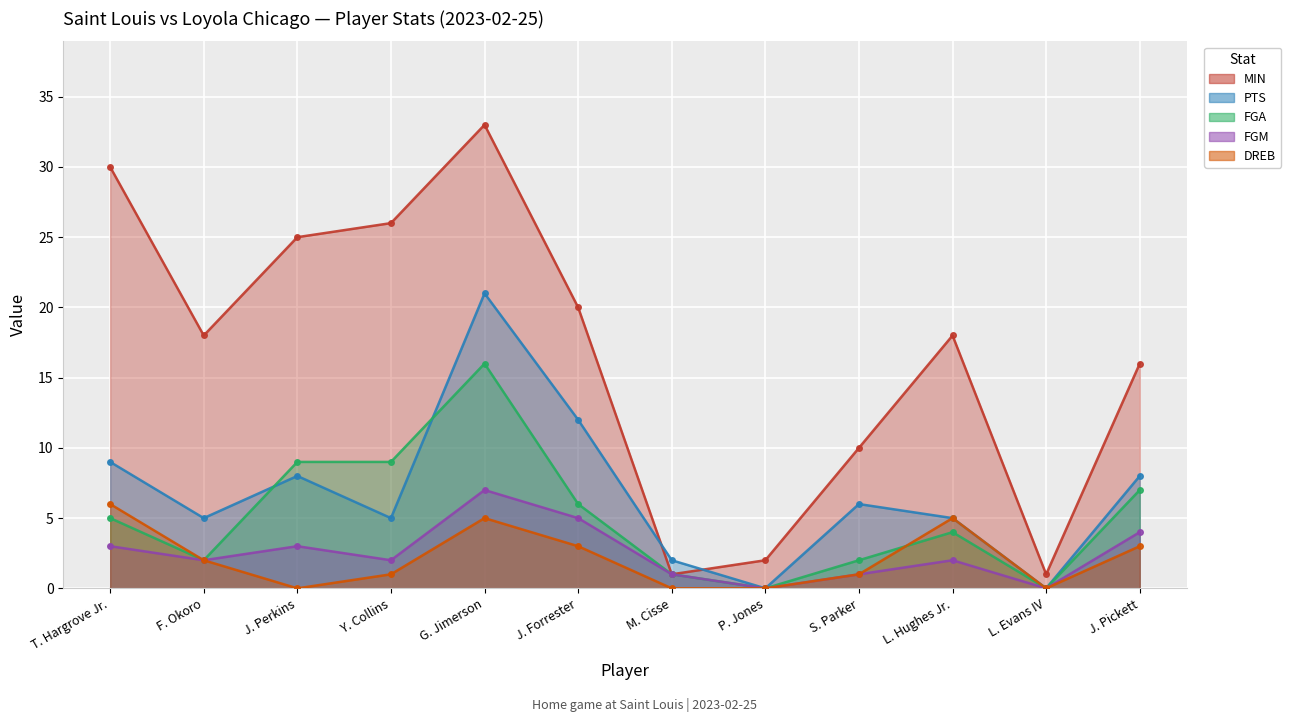

True or false: FGA has a value of 2 at T. Hargrove Jr..

False